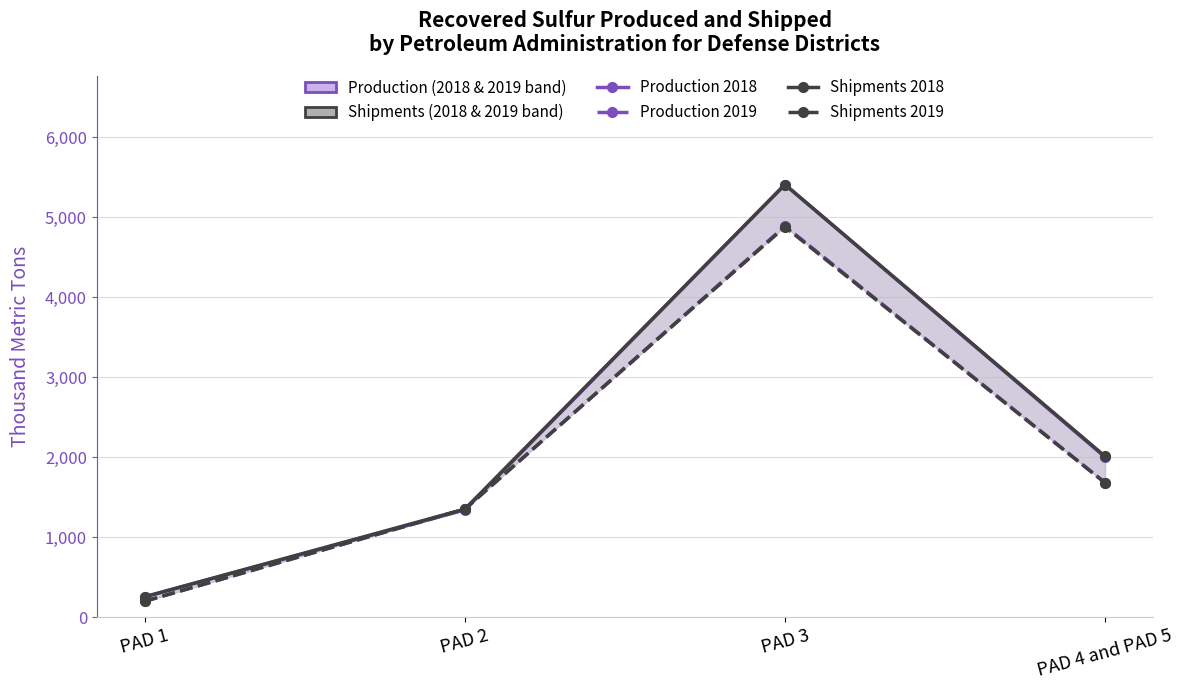

What is the value of the Shipments 2019 point at the 4th from the left?

1680